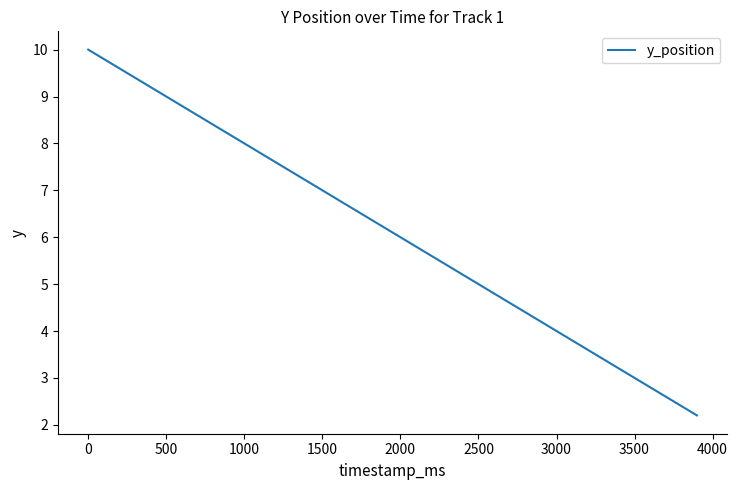

How many lines are shown in the chart?

1